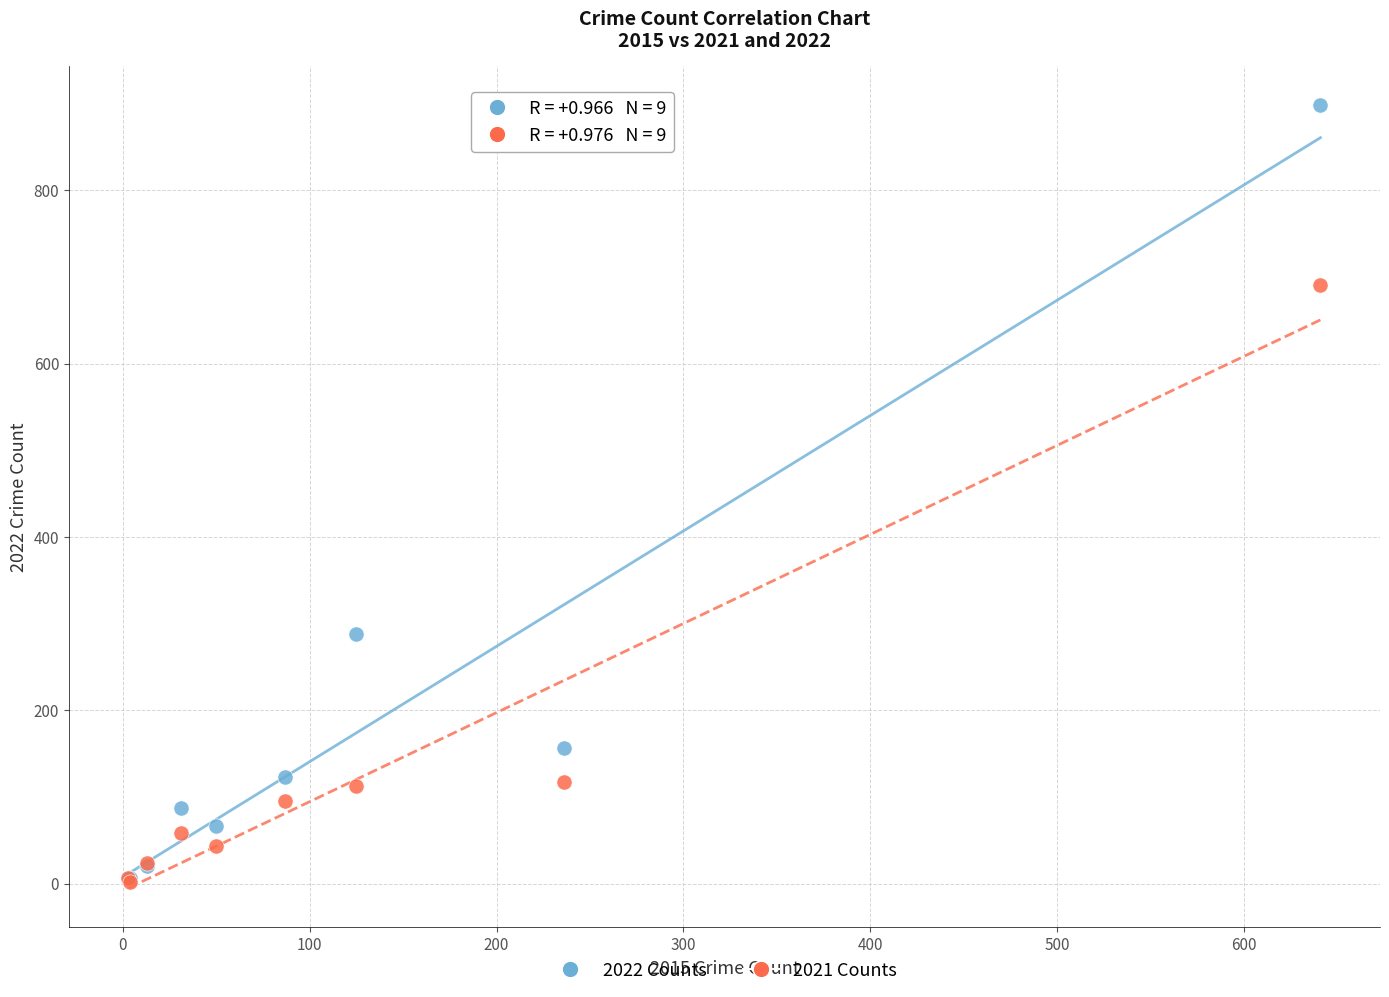

Across all series, what Y value is closest to 450?

288